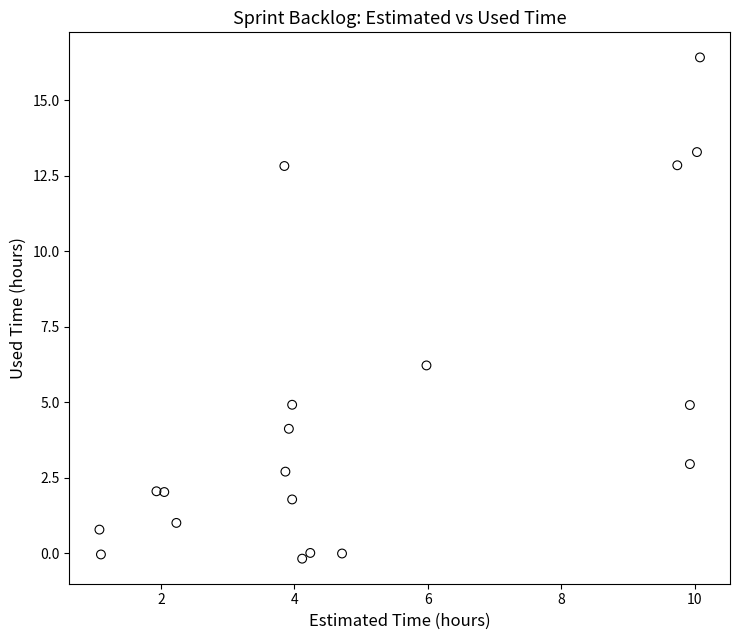

What is the range of Y values (max minus min)?

16.6